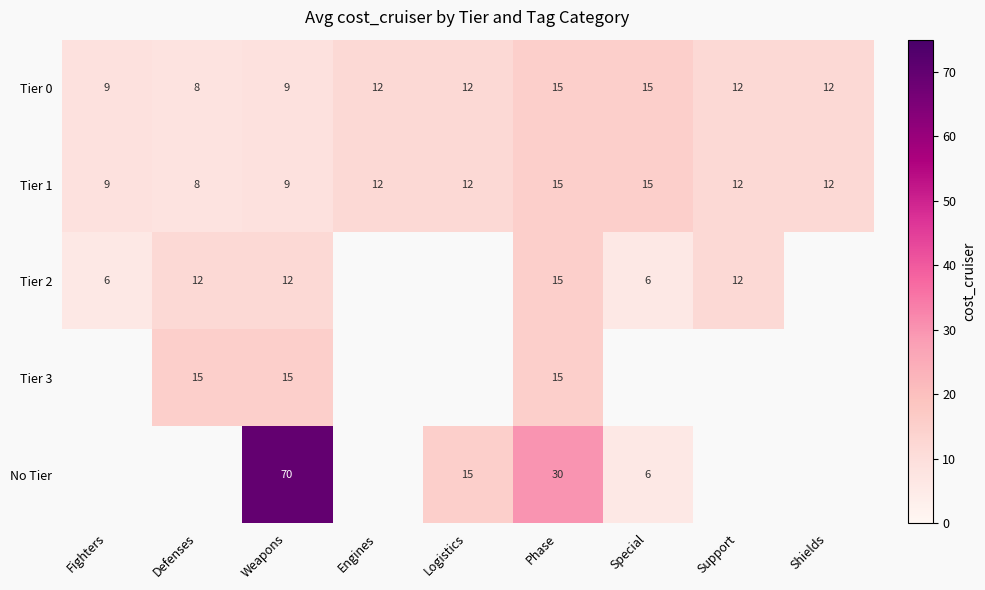

The value of Tier 0 at Engines is 12. True or false?

True